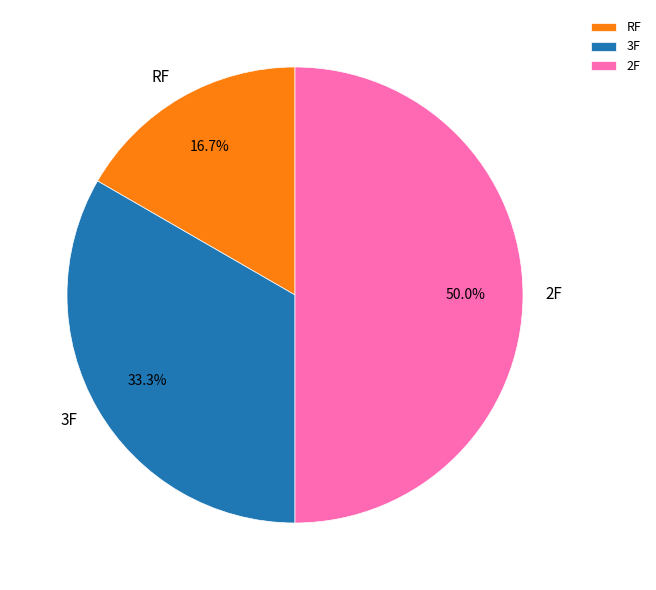

The 2F slice represents 77% of the pie. True or false?

False